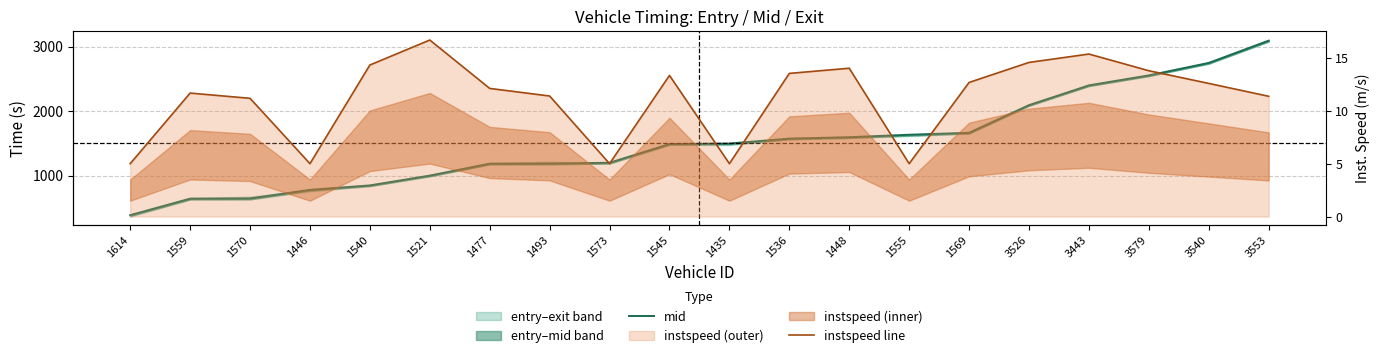

What is the sum of all instspeed line values?

223.7